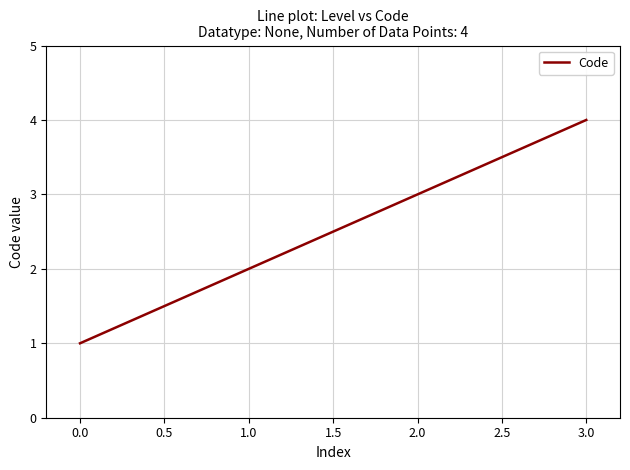

What position from the right is 0.0?

4